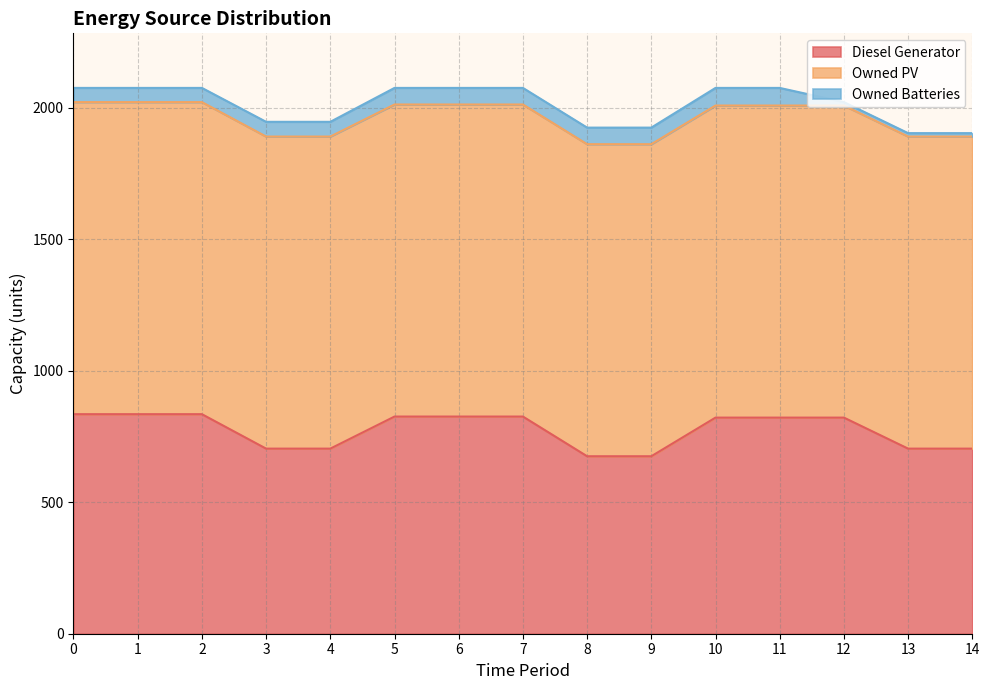

At how many categories does at least one series exceed 644?

15